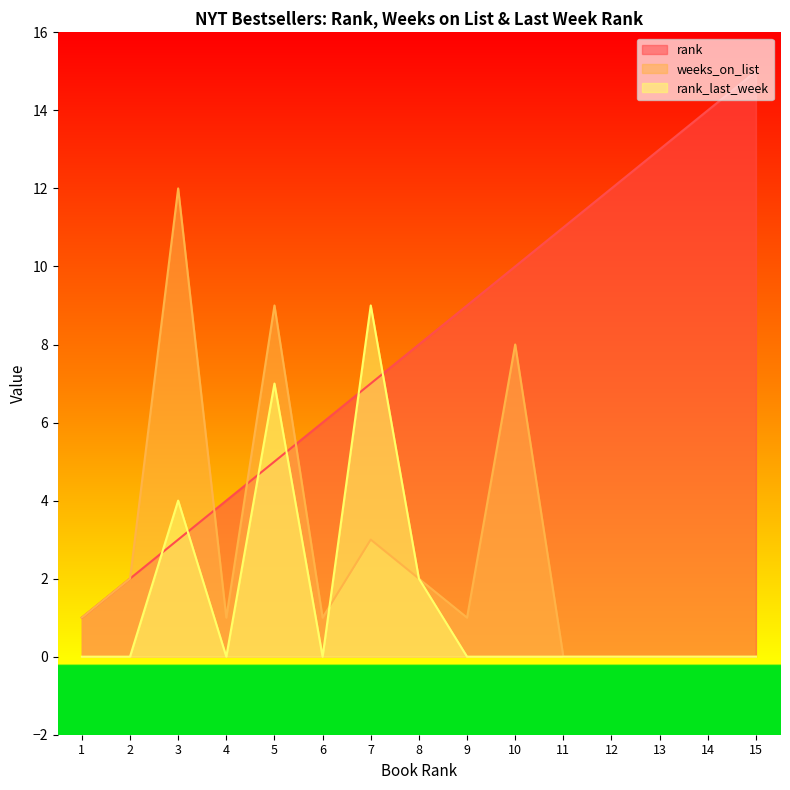

What is the maximum value for rank_last_week?

9